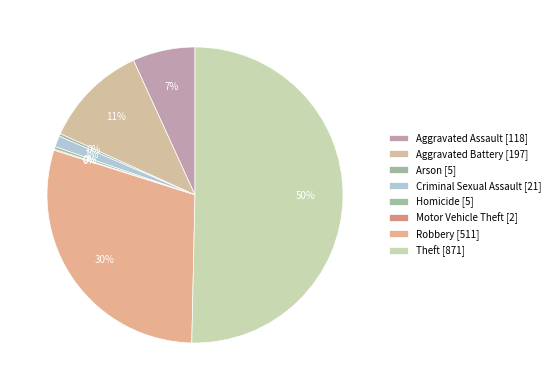

What is the smallest slice in the pie chart?

Motor Vehicle Theft